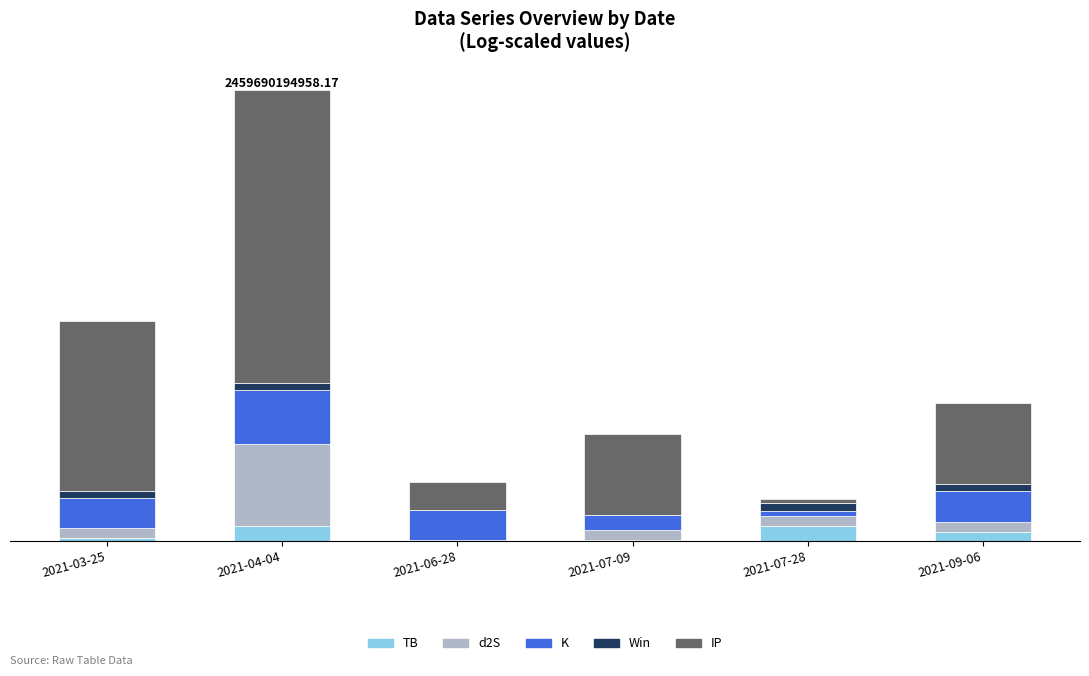

What is the total value across all series at 2021-06-28?

5.7